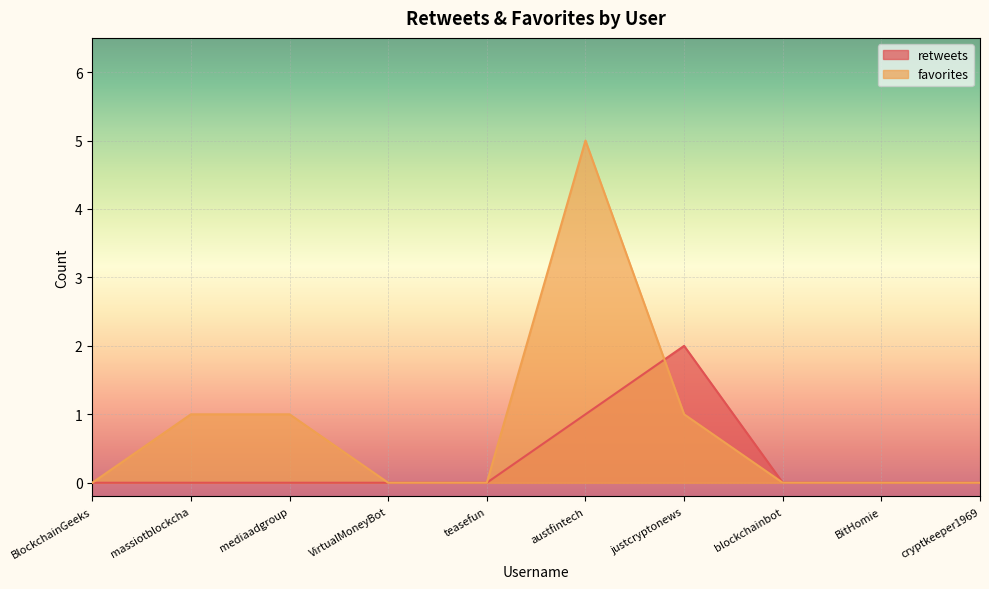

List the series in order of their overall mean, lowest first.

retweets, favorites